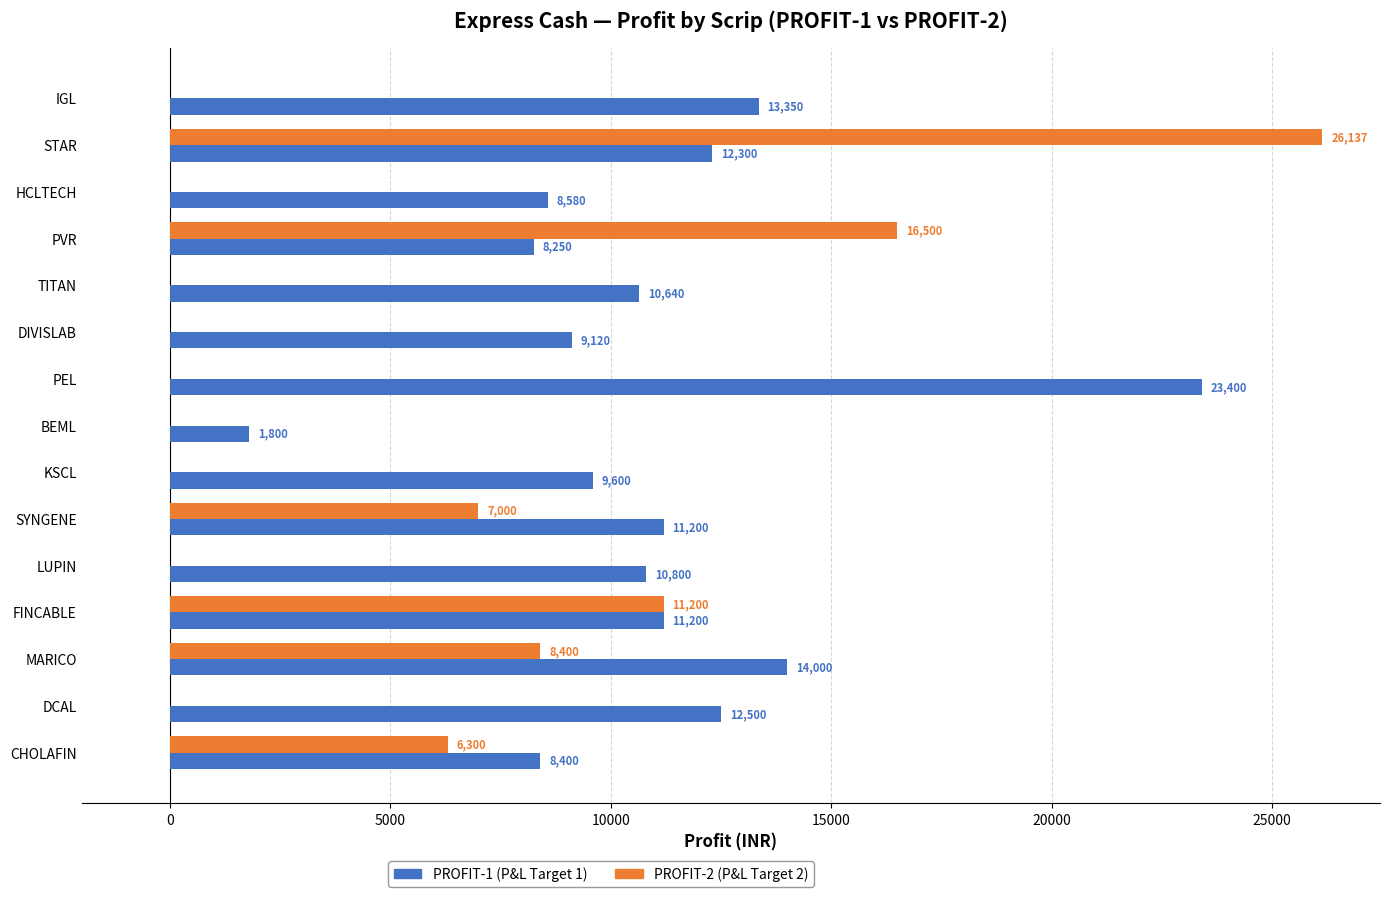

Where is PROFIT-2 (P&L Target 2) nearest to the value 13068?

FINCABLE